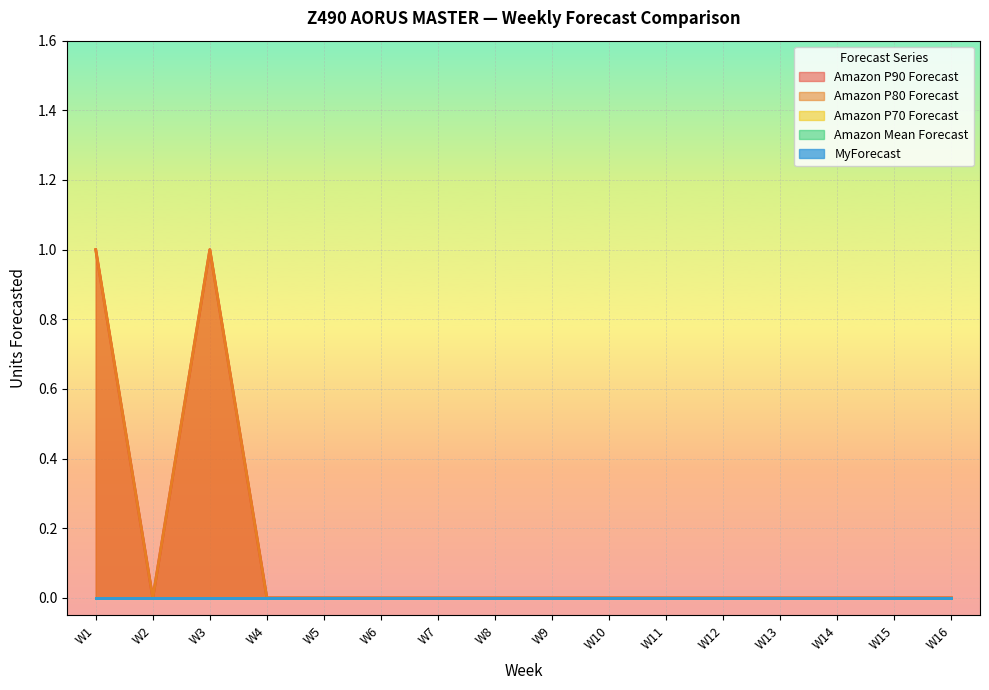

The value of Amazon Mean Forecast at W10 is 0. True or false?

True